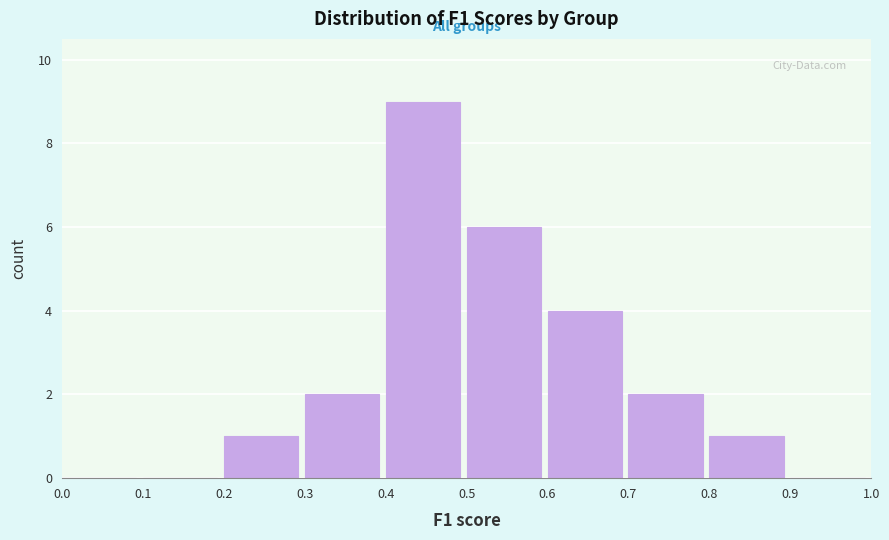

Reading left to right, transcribe this chart: for each bar, give the range it covers on the x-axis and its height. The values are not printed on the chart, so give them approximately, as read against the axis.

0.0 to 0.1: 0
0.1 to 0.2: 0
0.2 to 0.3: 1
0.3 to 0.4: 2
0.4 to 0.5: 9
0.5 to 0.6: 6
0.6 to 0.7: 4
0.7 to 0.8: 2
0.8 to 0.9: 1
0.9 to 1.0: 0